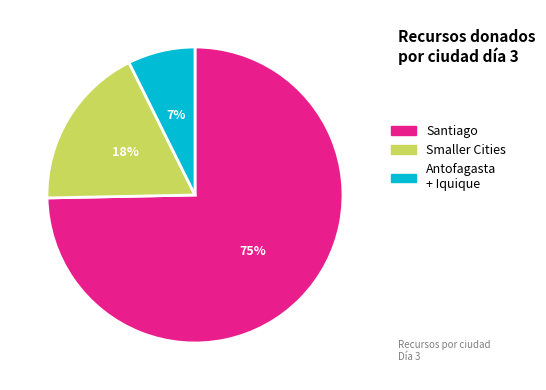

To the nearest percent, what is the average slice percentage?

33%